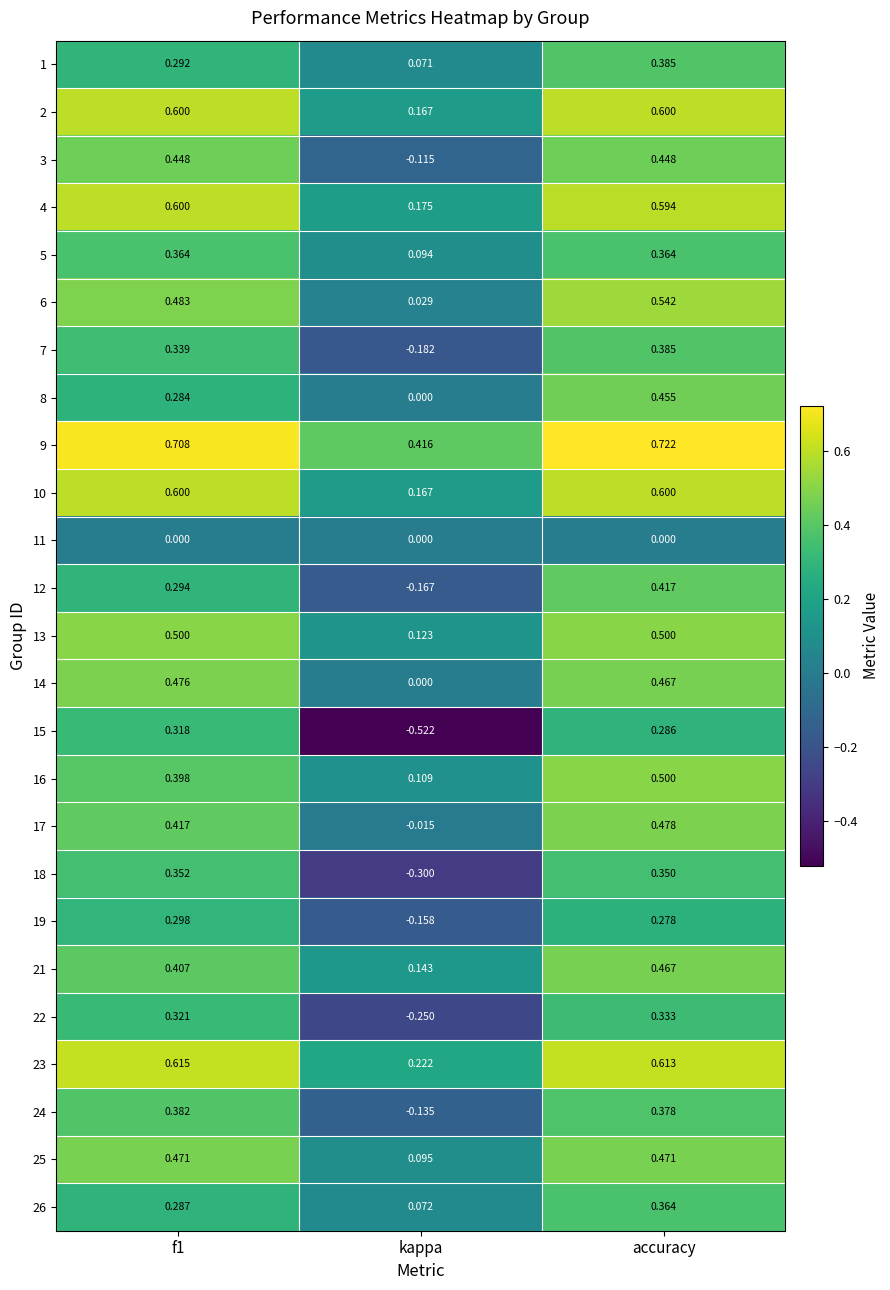

Is the value of 22 at kappa greater than the value of 14 at accuracy?

No